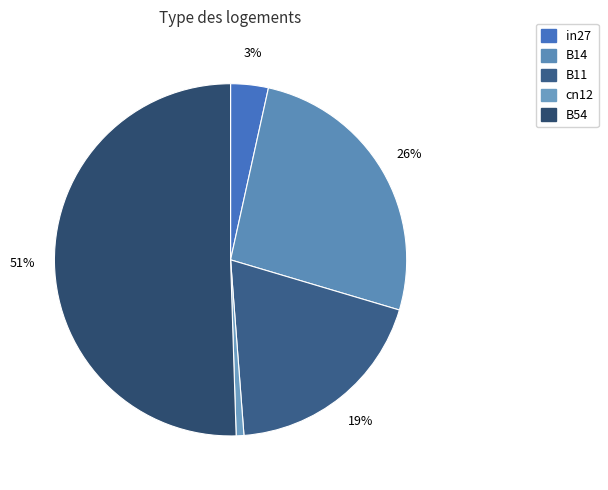

What is the largest slice in the pie chart?

B54